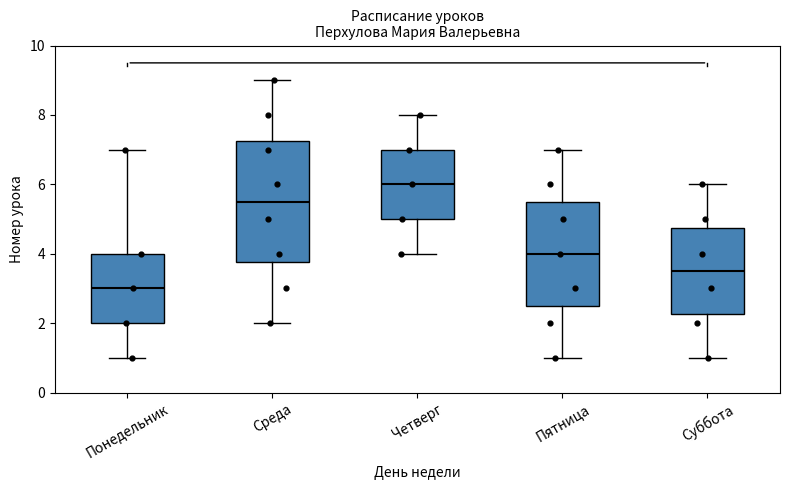

Reading left to right, read every box against the y-axis: the position of its median line, the range the box covers, and the ends of its whiskers. The values are not printed on the chart, so give them approximately, as read against the axis.

Понедельник: median 3.0, box 2.0 to 4.0, whiskers 1.0 to 7.0
Среда: median 5.6, box 3.8 to 7.2, whiskers 2.0 to 9.0
Четверг: median 6.0, box 5.0 to 7.0, whiskers 4.0 to 8.0
Пятница: median 4.0, box 2.6 to 5.6, whiskers 1.0 to 7.0
Суббота: median 3.6, box 2.2 to 4.8, whiskers 1.0 to 6.0